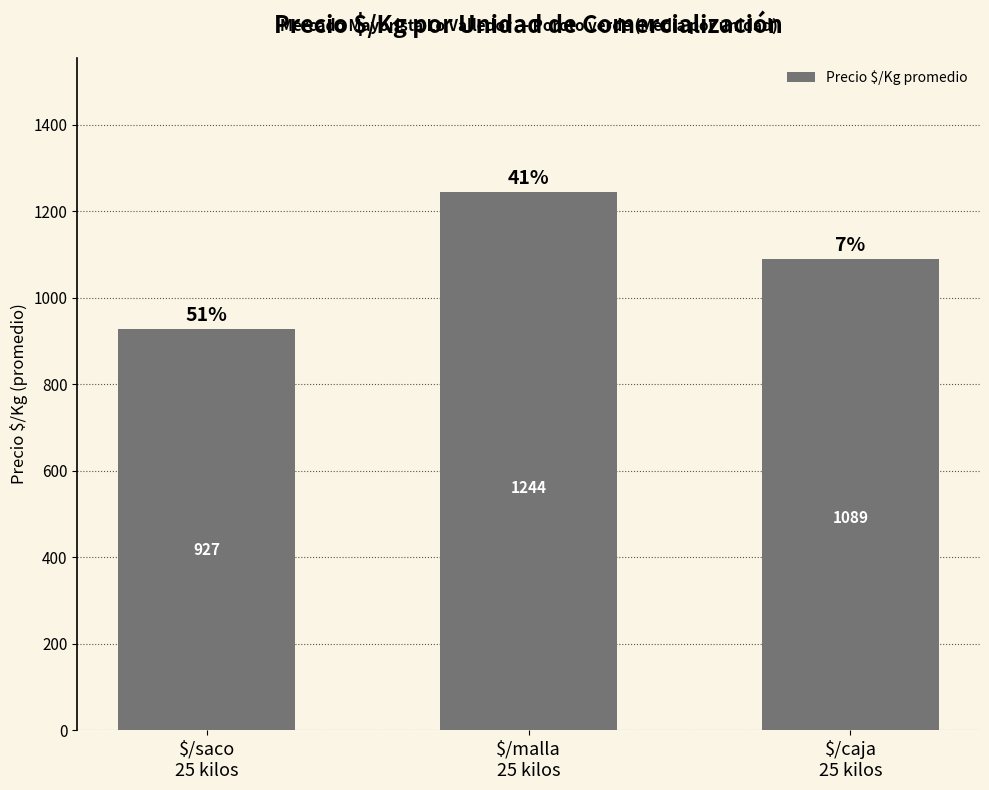

Are the bars horizontal?

No